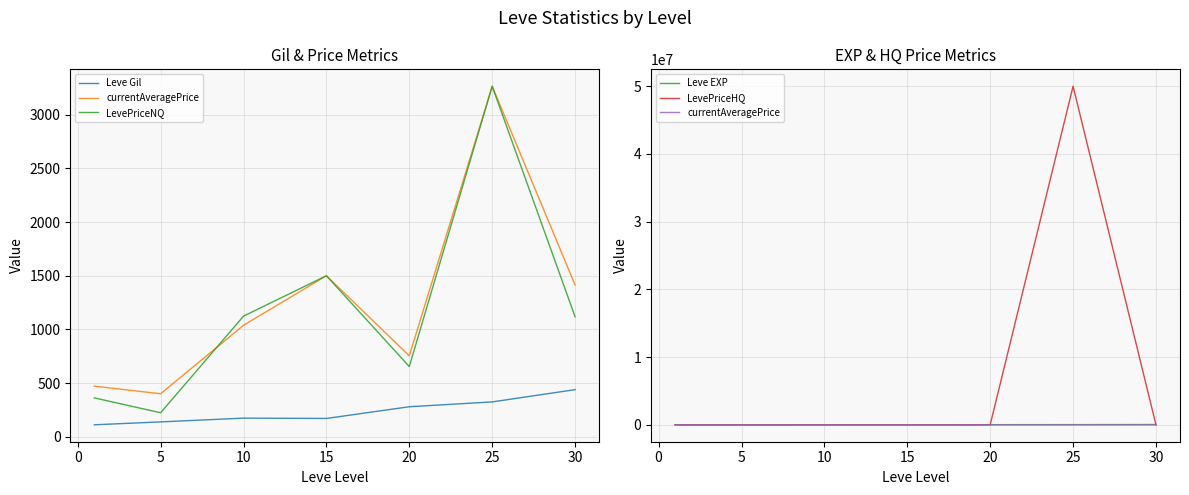

True or false: Leve EXP and LevePriceNQ intersect in this chart.

False